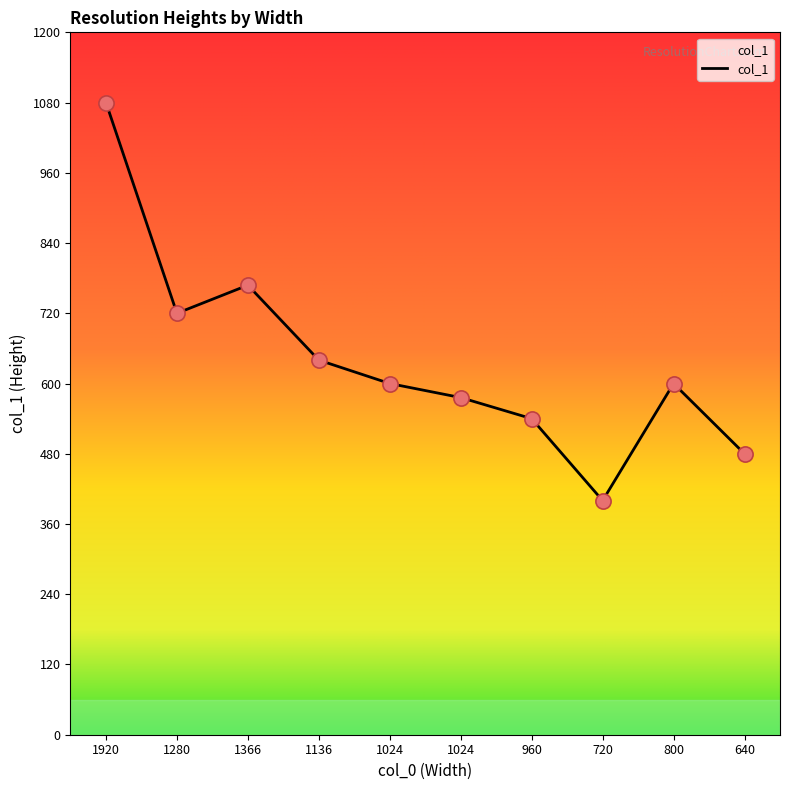

Approximately how many times larger is the value at 800 compared to 720?

1.5